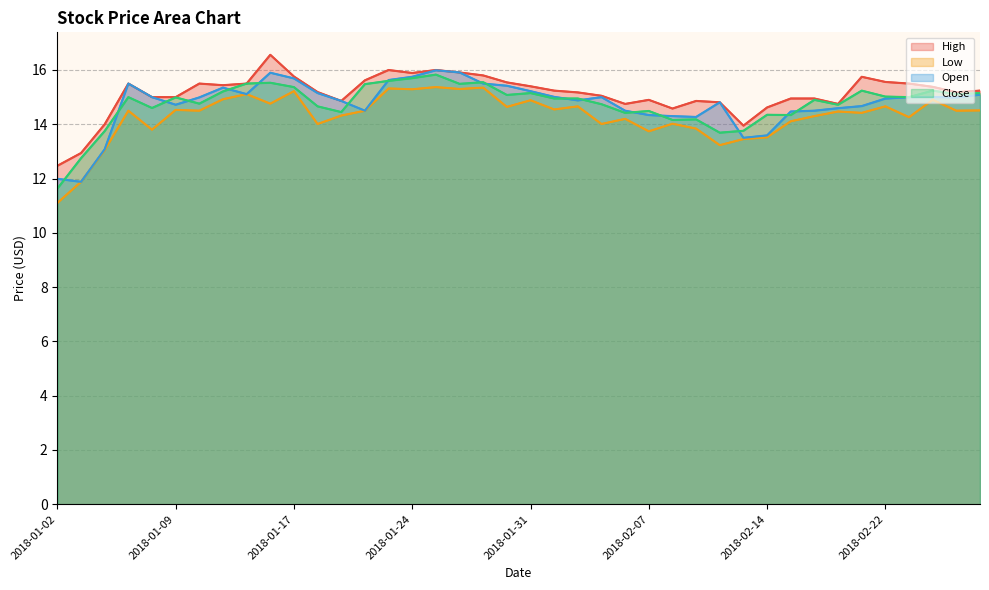

What is the smallest value displayed?

11.1